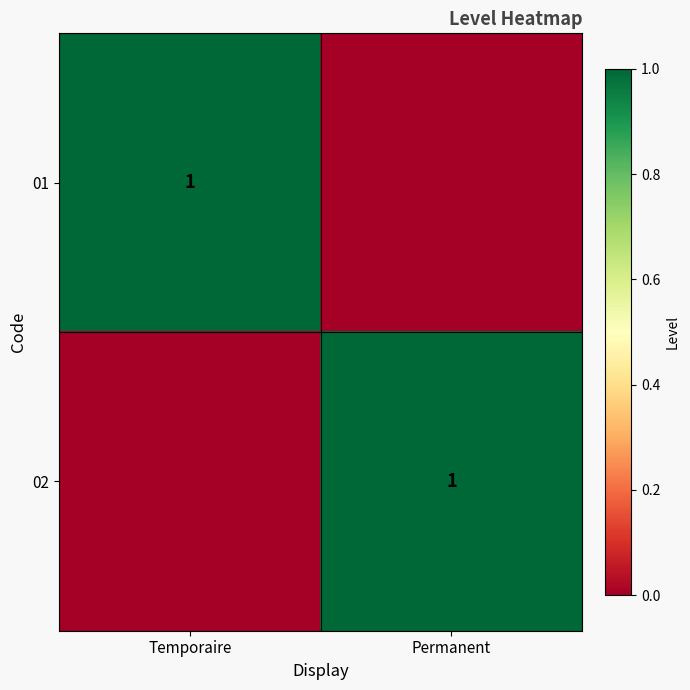

Count the number of categories in the chart.

2